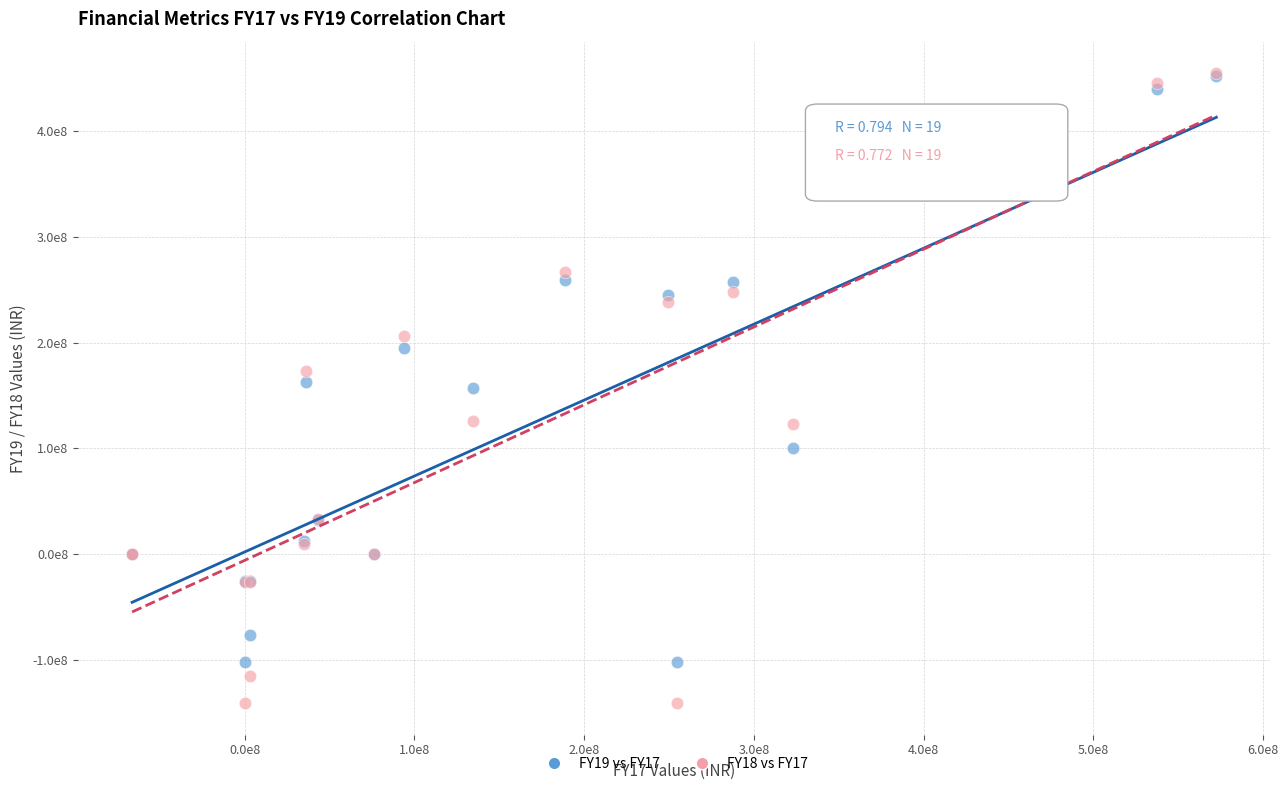

Which series has the largest Y range (max minus min)?

FY18 vs FY17